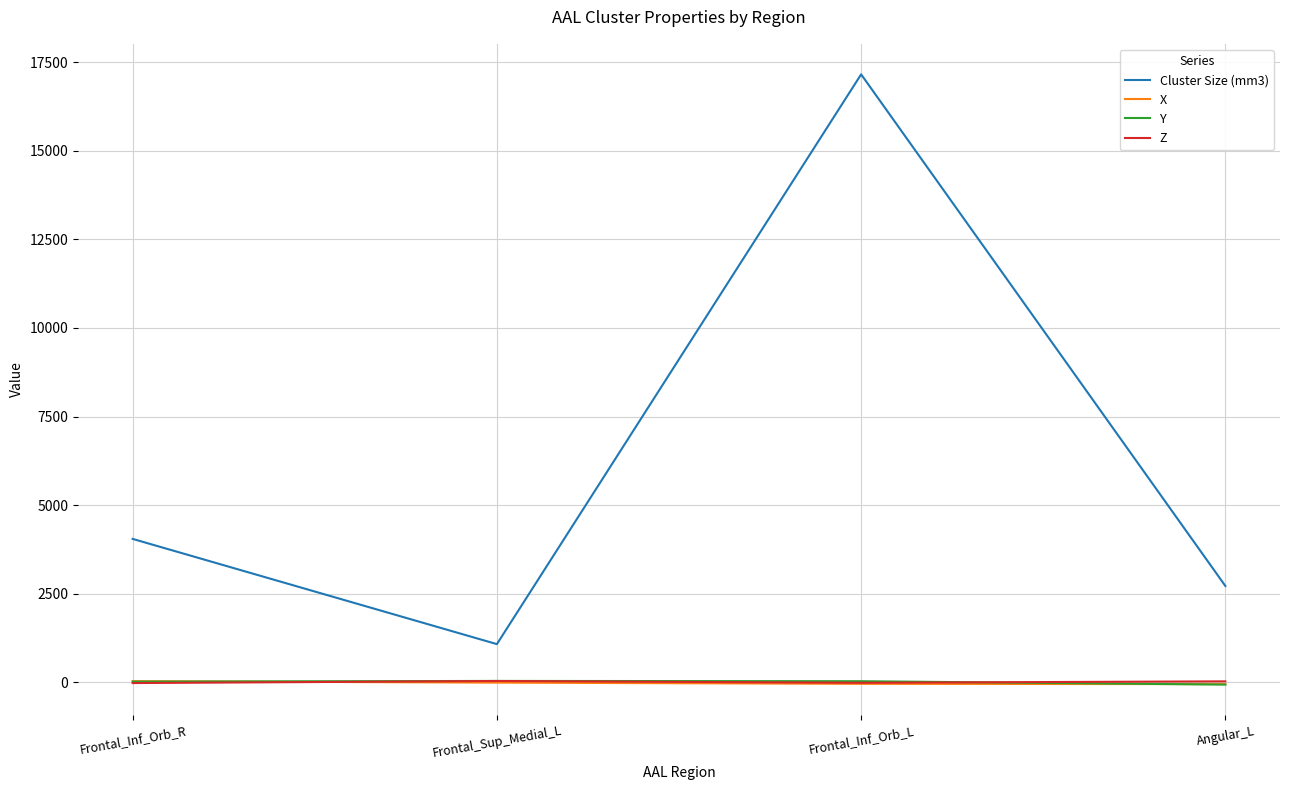

At which category is the sum across all series the highest?

Frontal_Inf_Orb_L